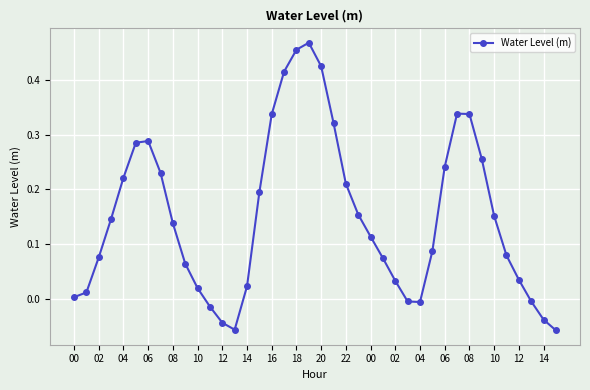

How many lines are shown in the chart?

1